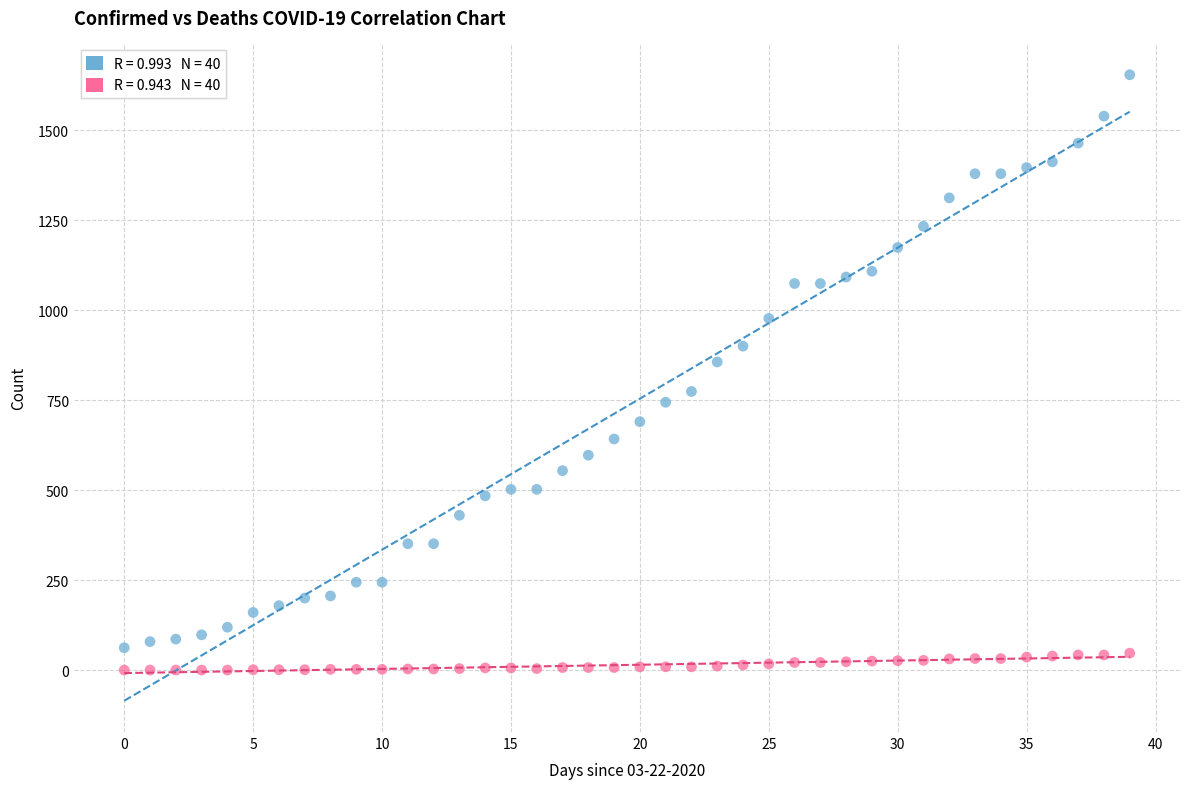

Across all data points, what is the range of Y values (max minus min)?

1654